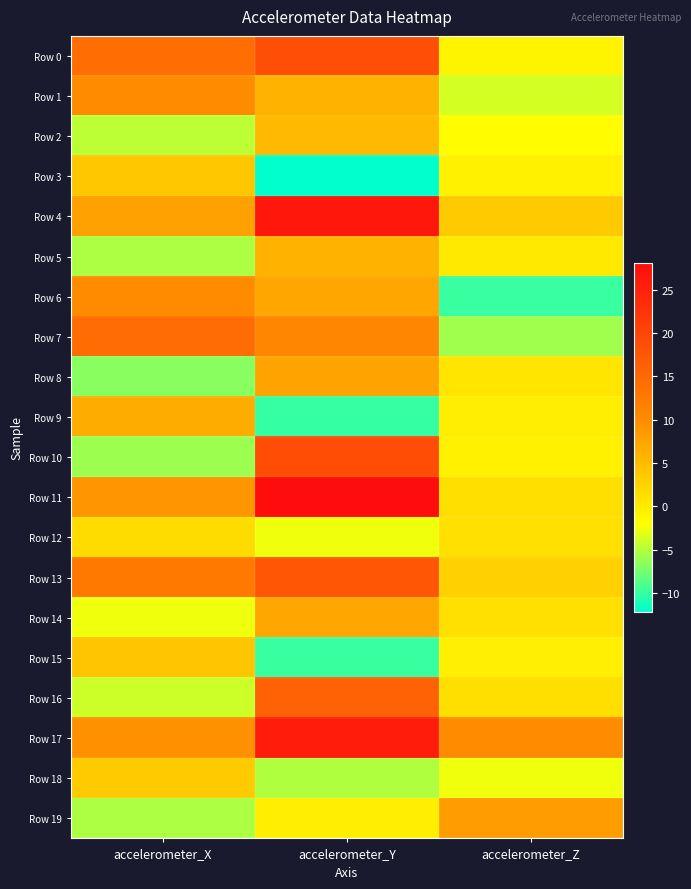

Between accelerometer_X and accelerometer_Z, which is larger?

accelerometer_X